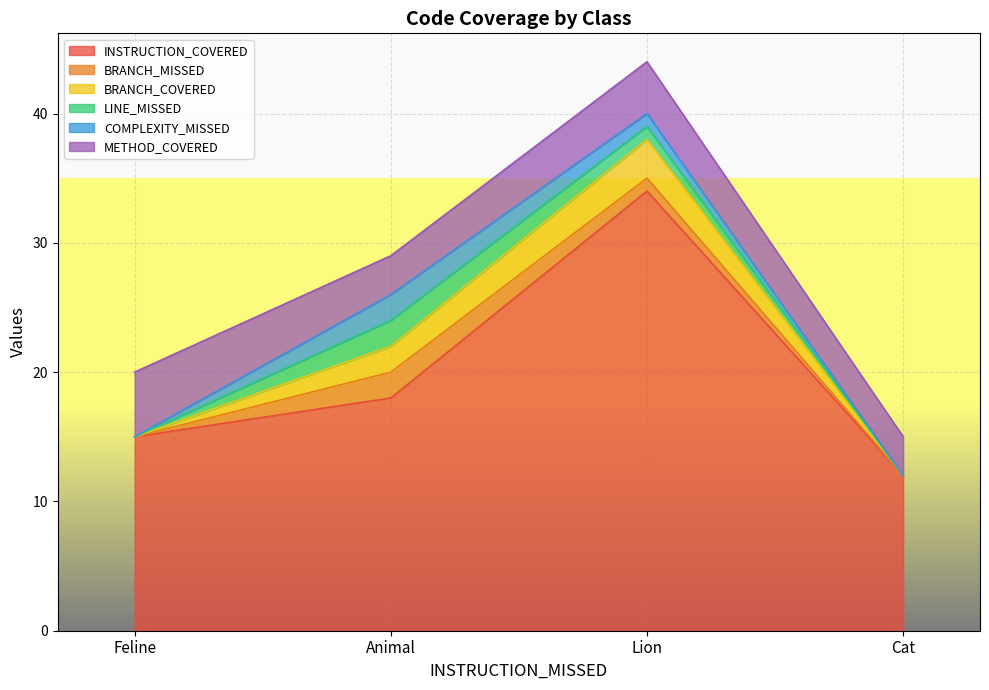

How many BRANCH_MISSED values are between 0 and 2?

4